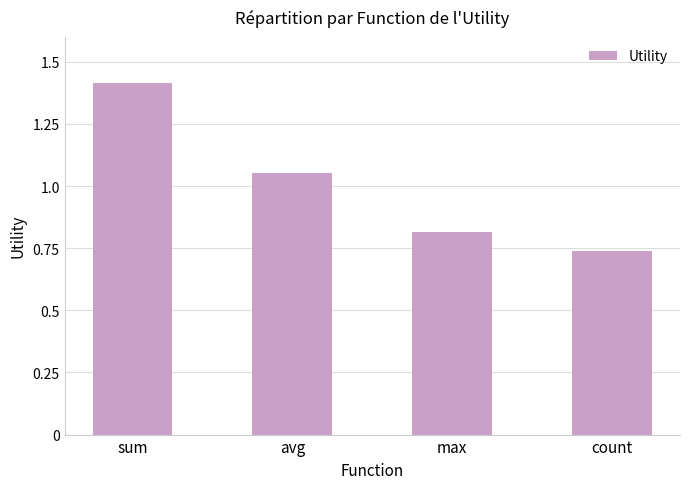

Which category has the lowest value across all series?

count